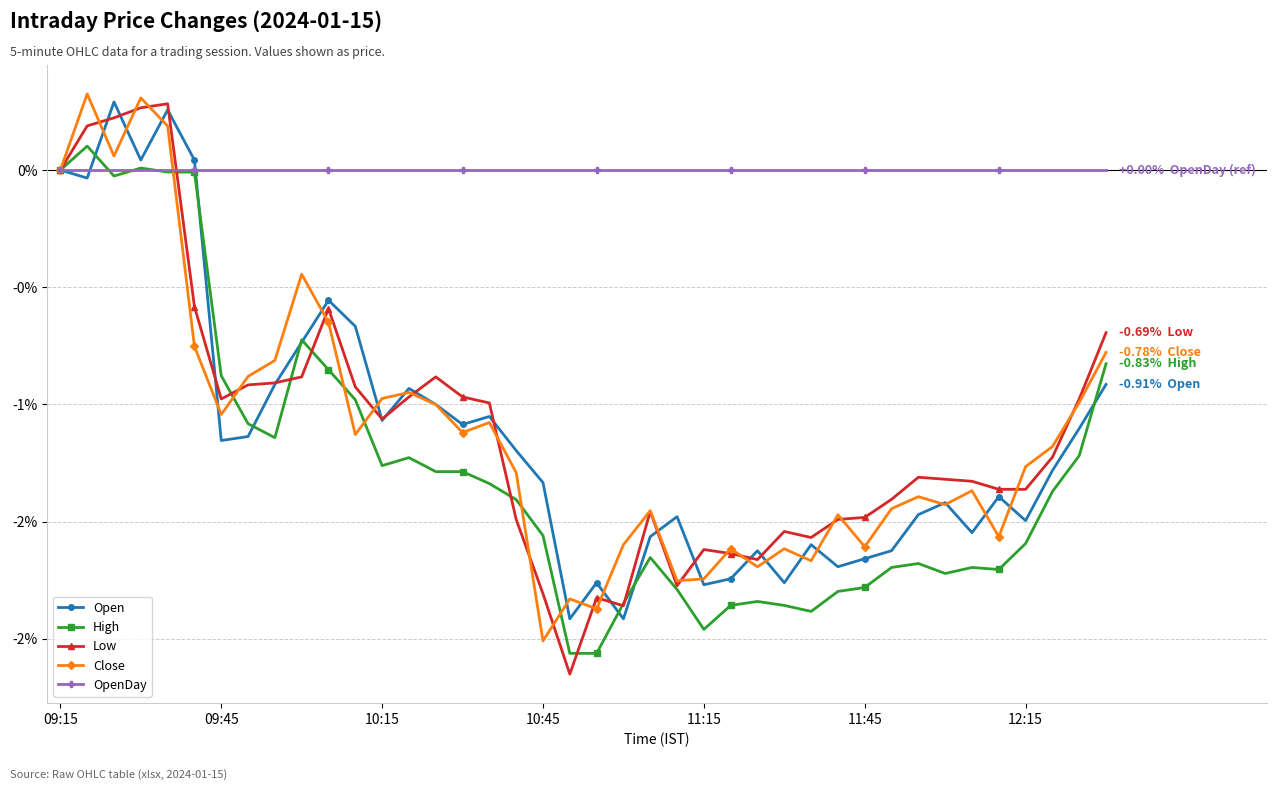

What are all the series names shown in the legend?

Open, High, Low, Close, OpenDay